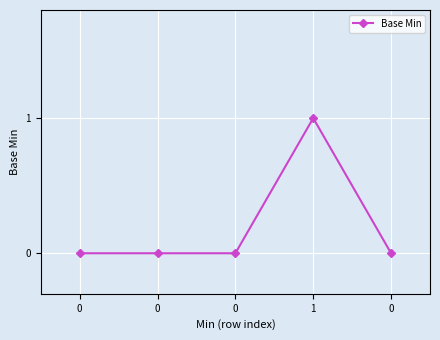

Is this an area chart (filled region under the line)?

No